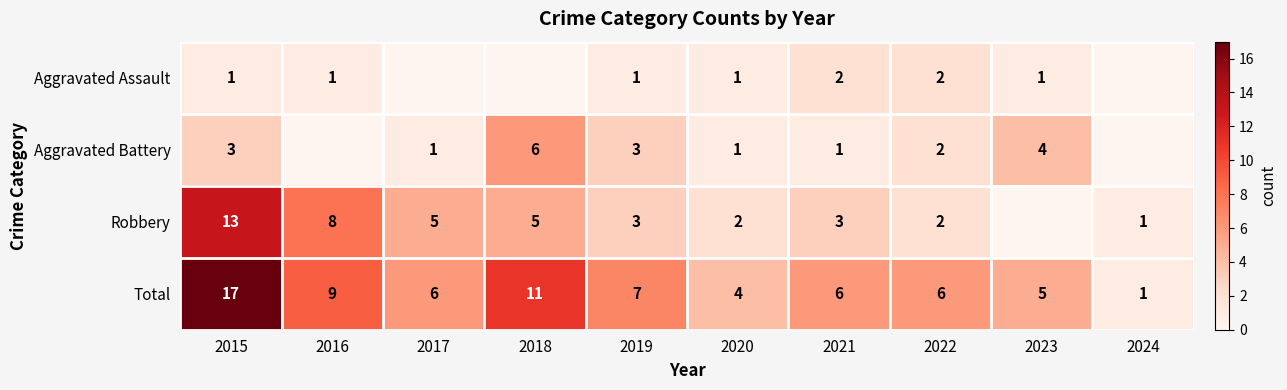

Between 2015 and 2020, which series saw the biggest shift?

Total